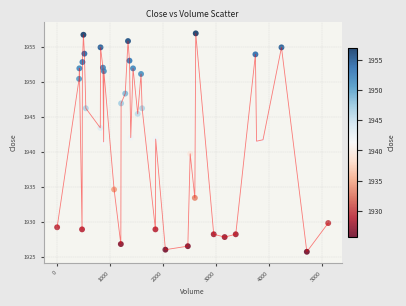

What is the range of X values (max minus min)?

5110.0